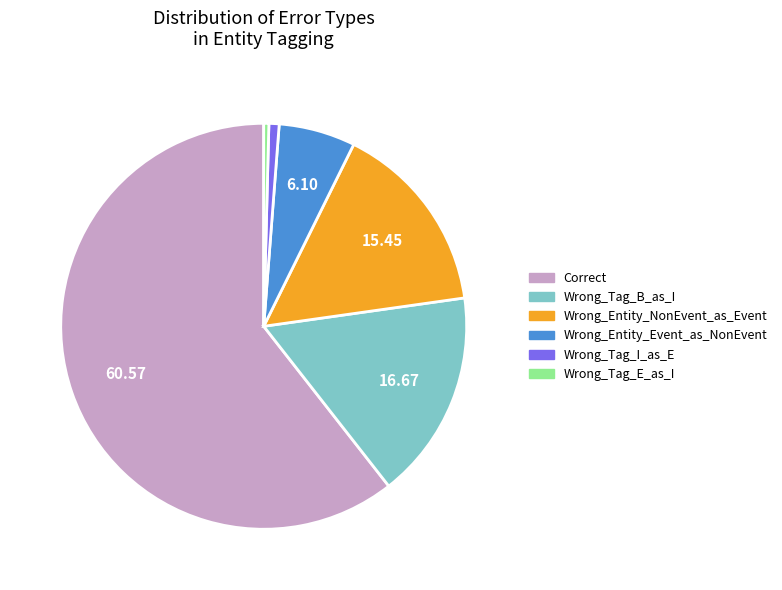

Do Wrong_Tag_E_as_I and Wrong_Tag_I_as_E together represent more than half of the pie?

No